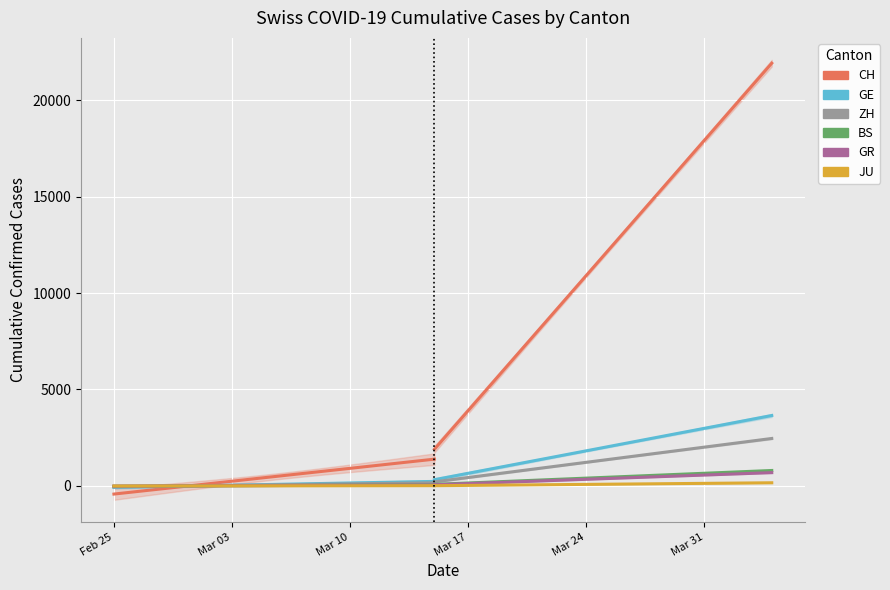

True or false: BS and ZH cross at least once.

False